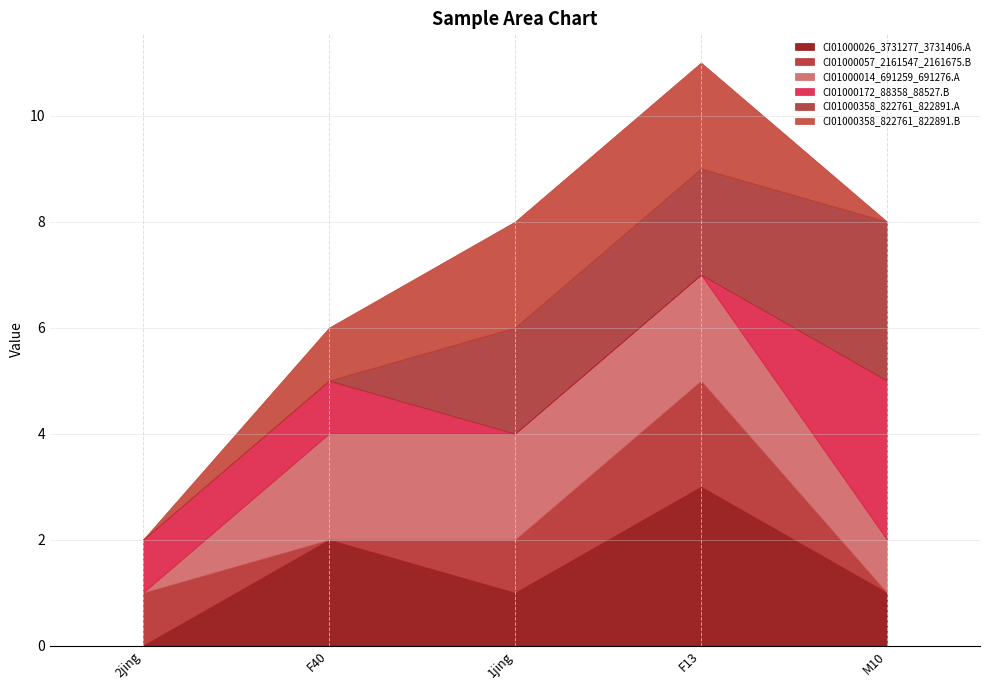

What is the difference between the second highest and second lowest values in the CI01000358_822761_822891.B series?

2